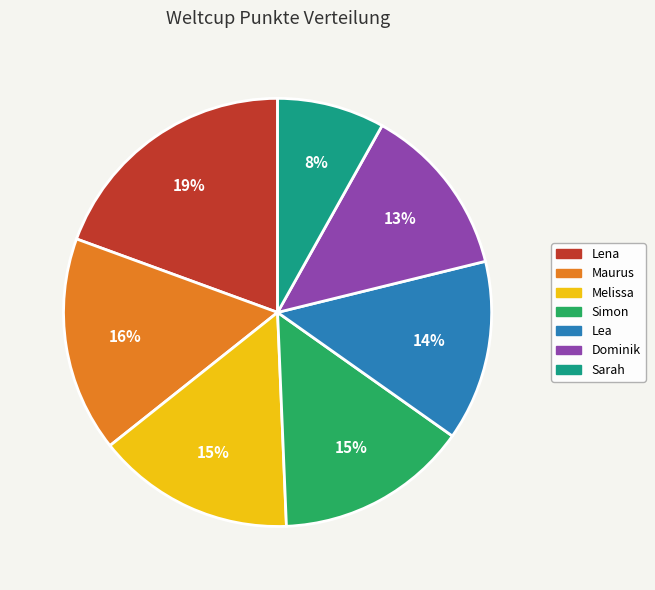

Approximately how many times larger is the value at Lena compared to Lea?

1.4